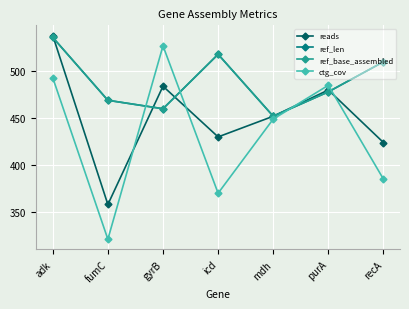

What is the value of the reads point at the 5th from the left?

452